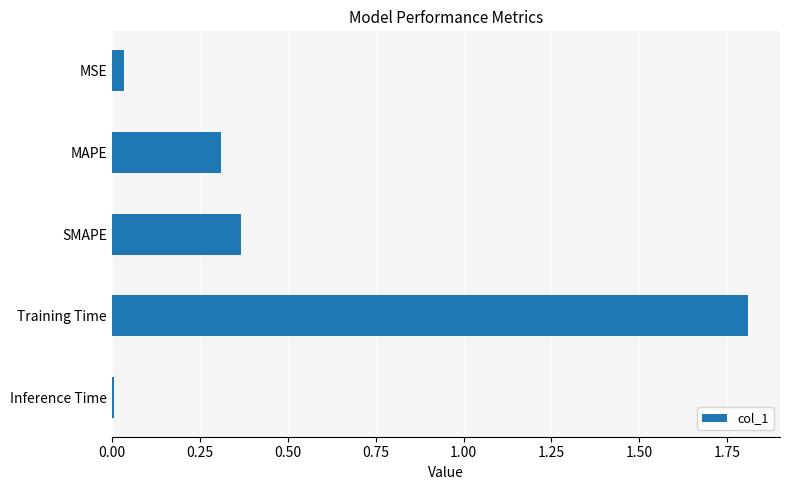

Read the value at MAPE.

0.3